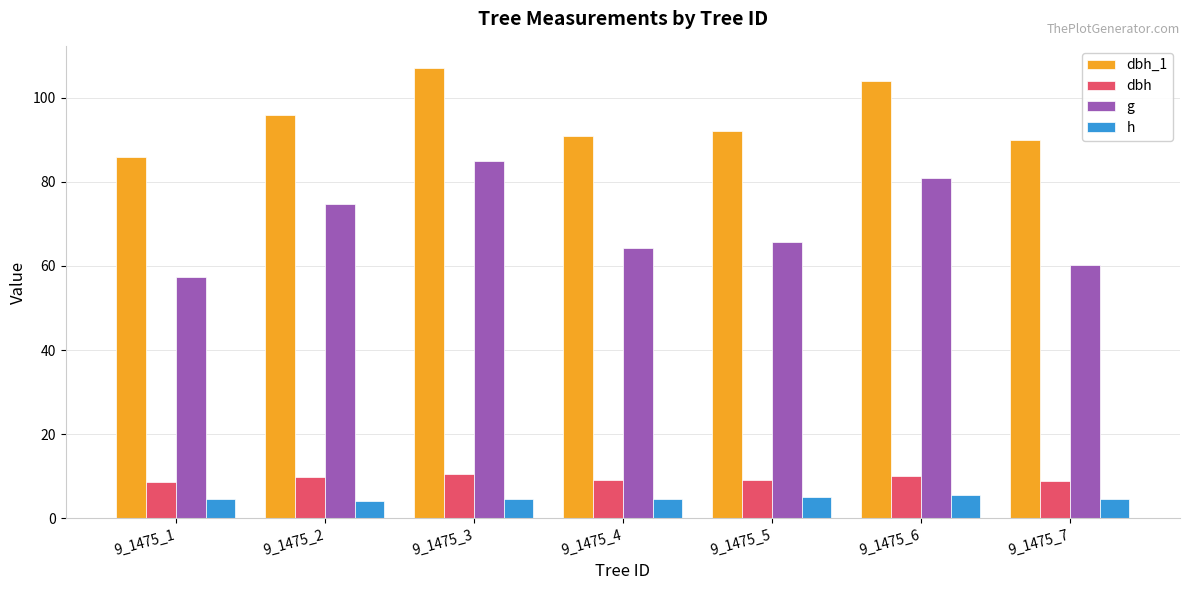

What is the value of the g bar at the 7th from the left?

60.1